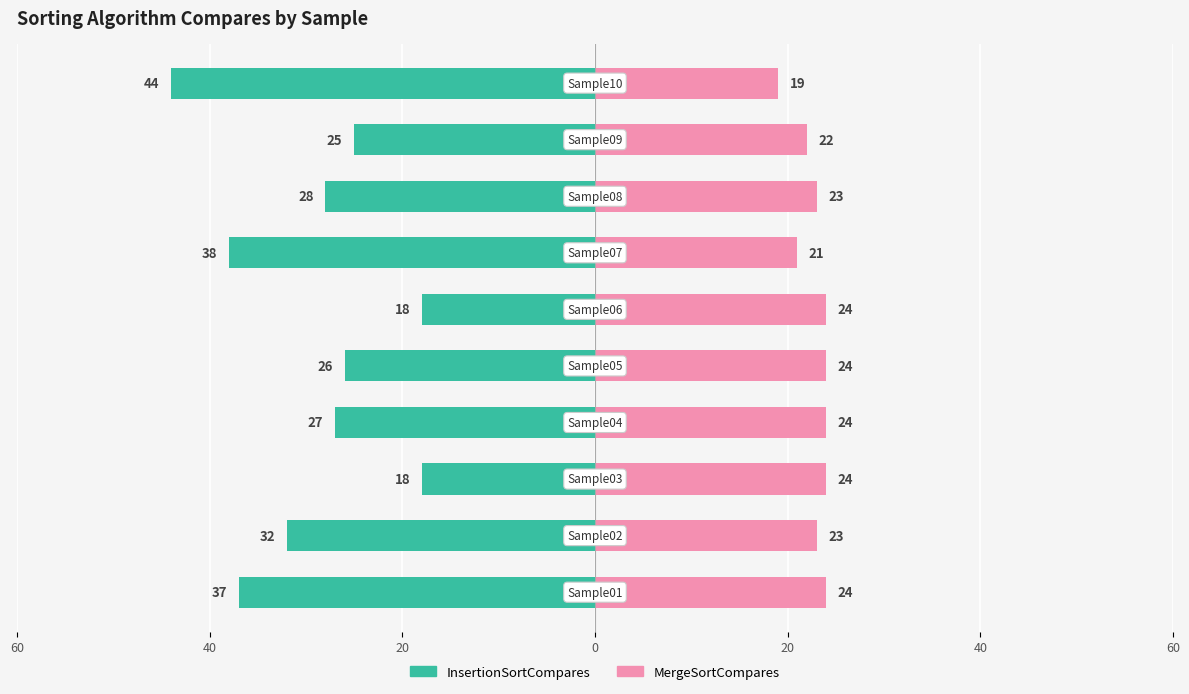

What is the highest value of the MergeSortCompares series?

24